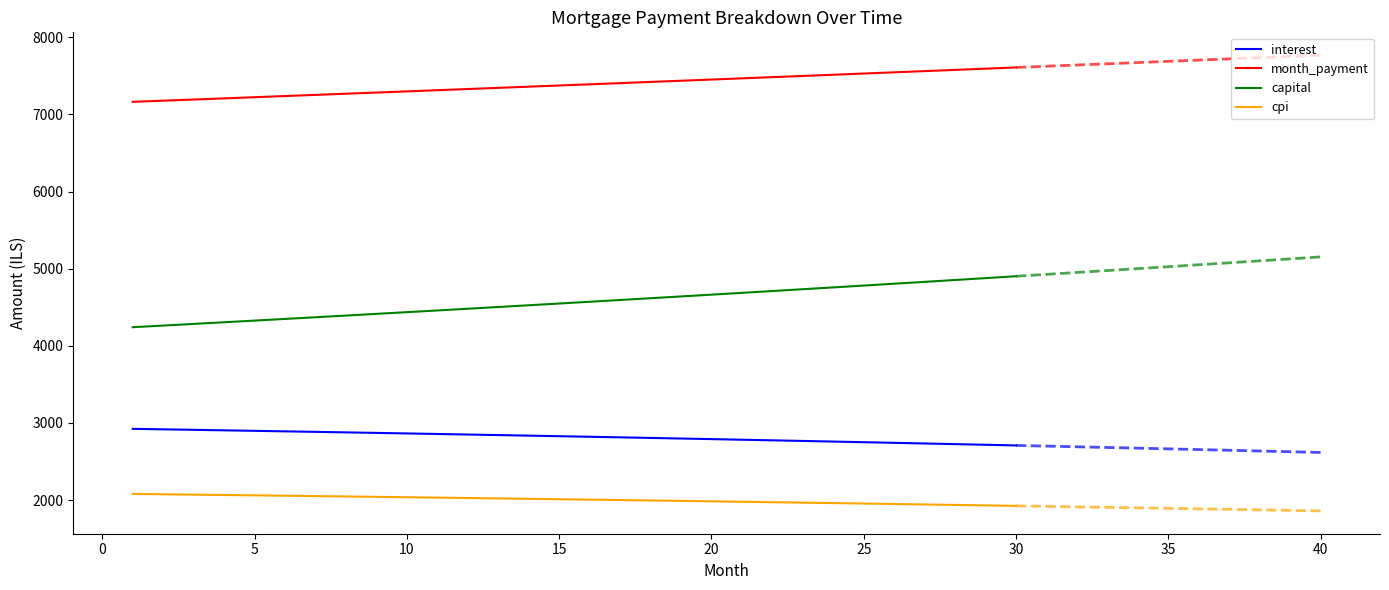

True or false: month_payment and cpi cross at least once.

False